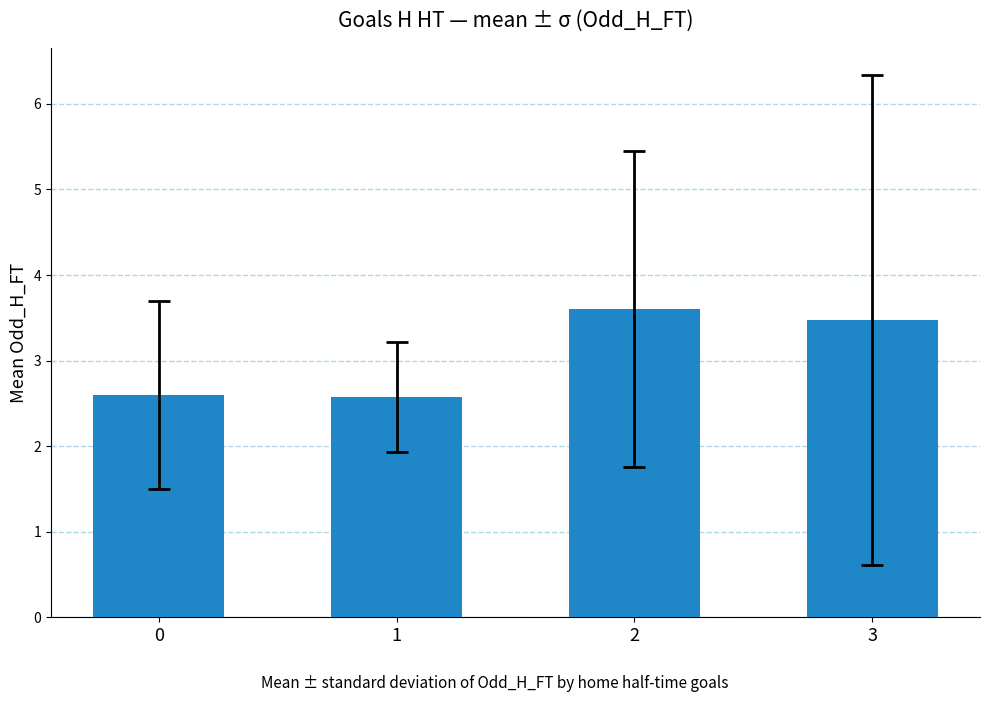

True or false: the data shows 3.5 at 3.

True